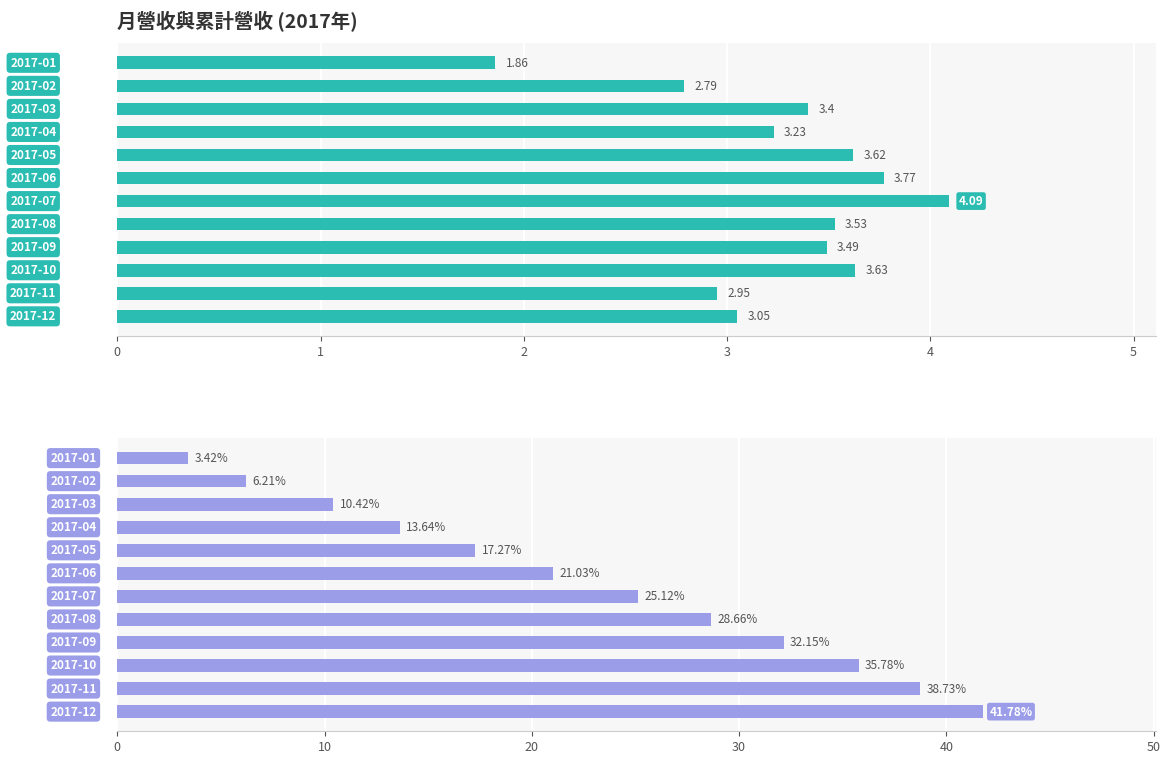

Reading right to left, what are all the values shown in this chart?

單月營收(億): 11=1.9	10=2.8	9=3.4	8=3.2	7=3.6	6=3.8	5=4.1	4=3.5	3=3.5	2=3.6	1=3.0	0=3.0
累計營收(億): 11=3.4	10=6.2	9=10.4	8=13.6	7=17.3	6=21.0	5=25.1	4=28.7	3=32.1	2=35.8	1=38.7	0=41.8